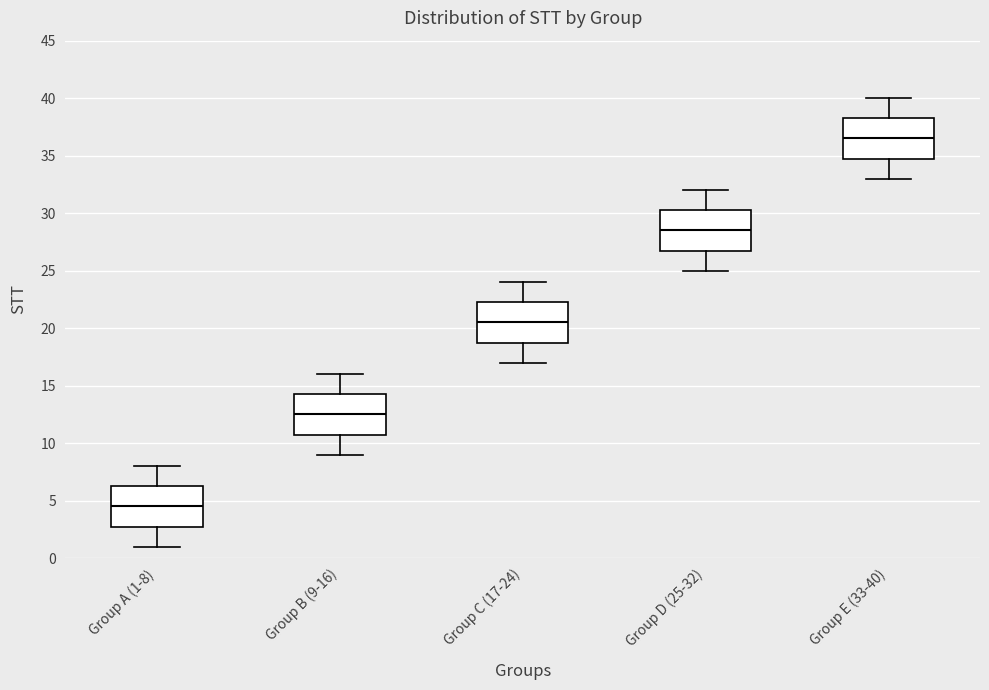

Which box's median line is the highest?

Group E (33-40)